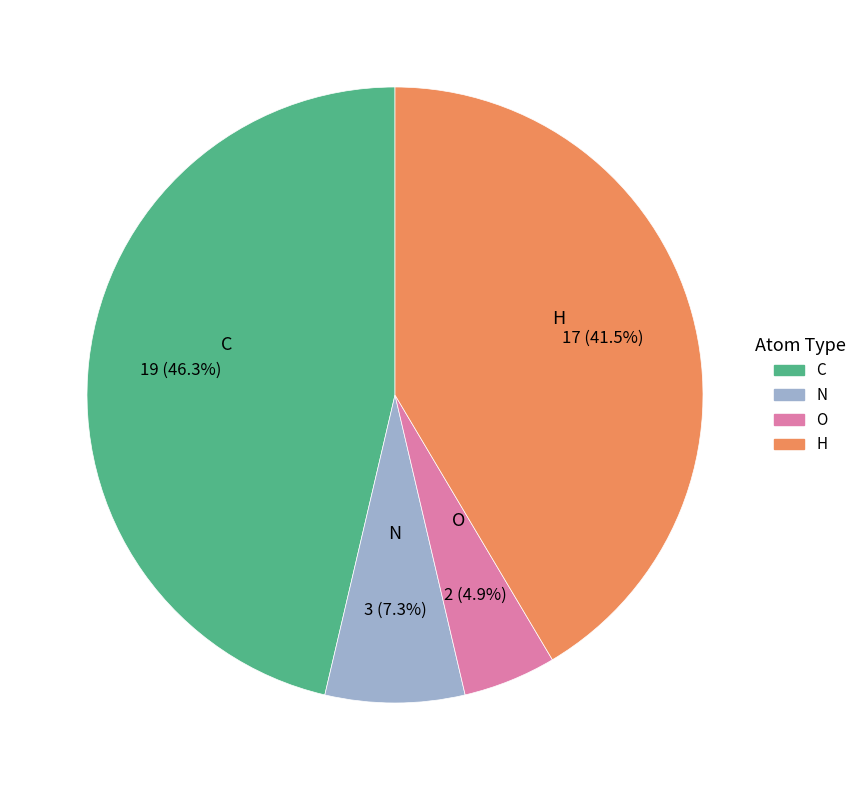

Does any single category account for the majority?

No